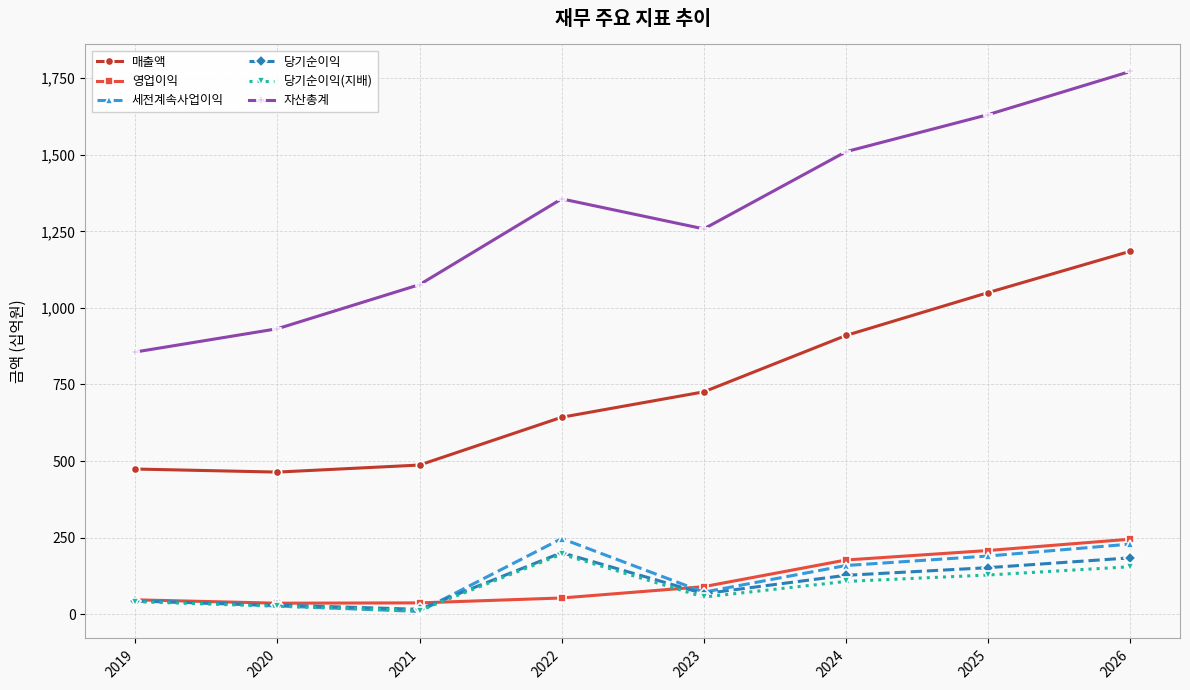

What is the difference between the maximum and minimum values in the 당기순이익 series?

185